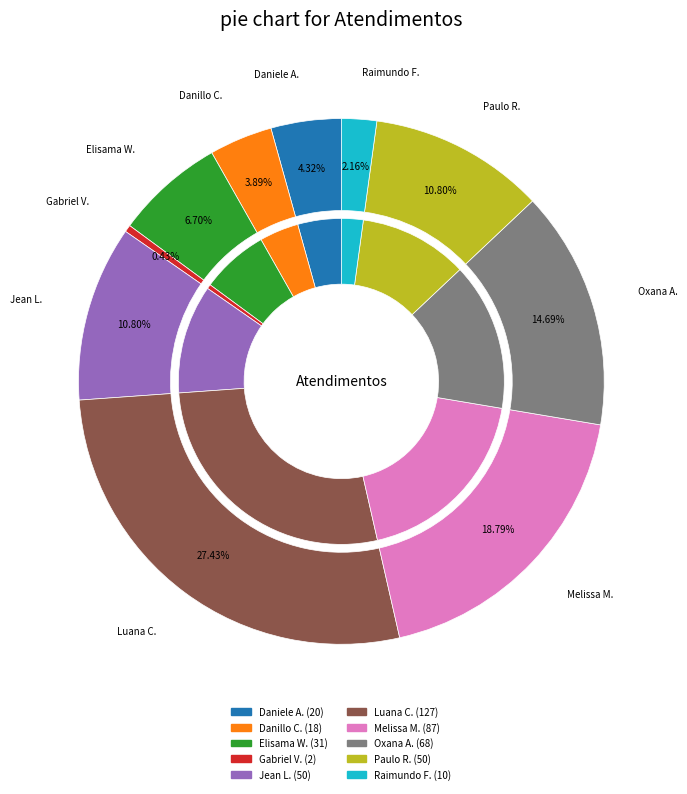

Count the number of slices in the pie.

10